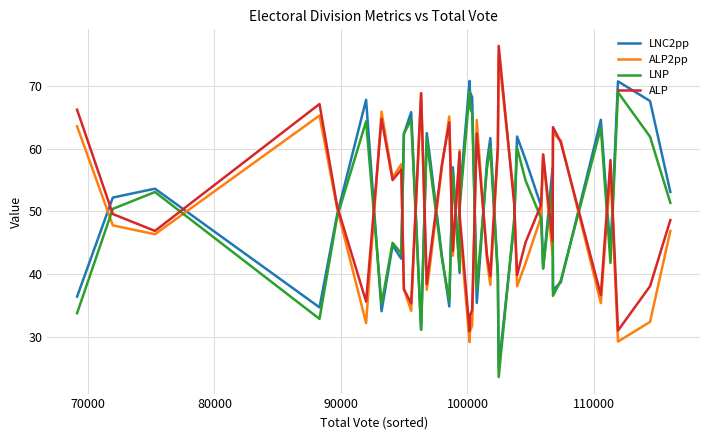

What is the minimum value for LNC2pp?

25.2